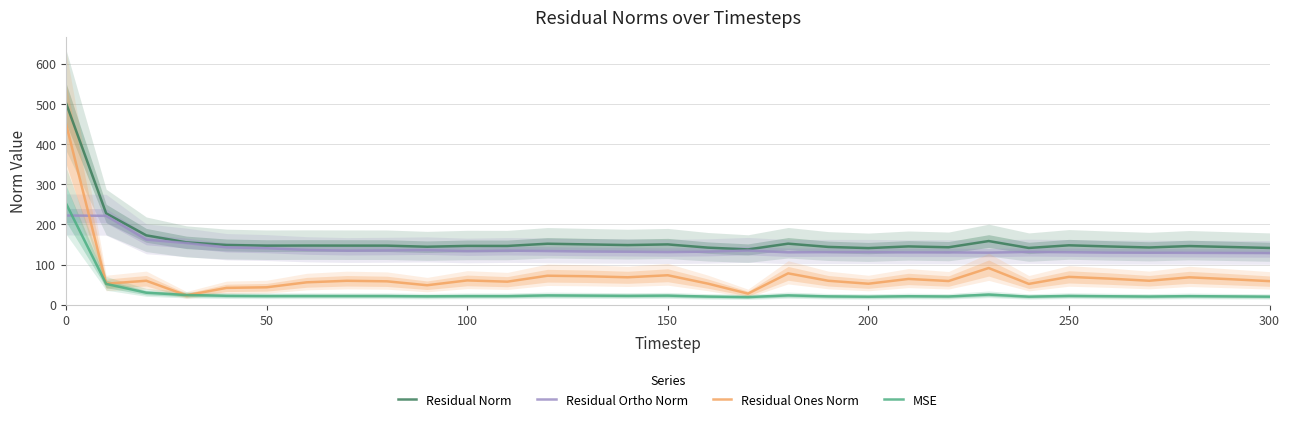

True or false: MSE and Residual Norm intersect in this chart.

False